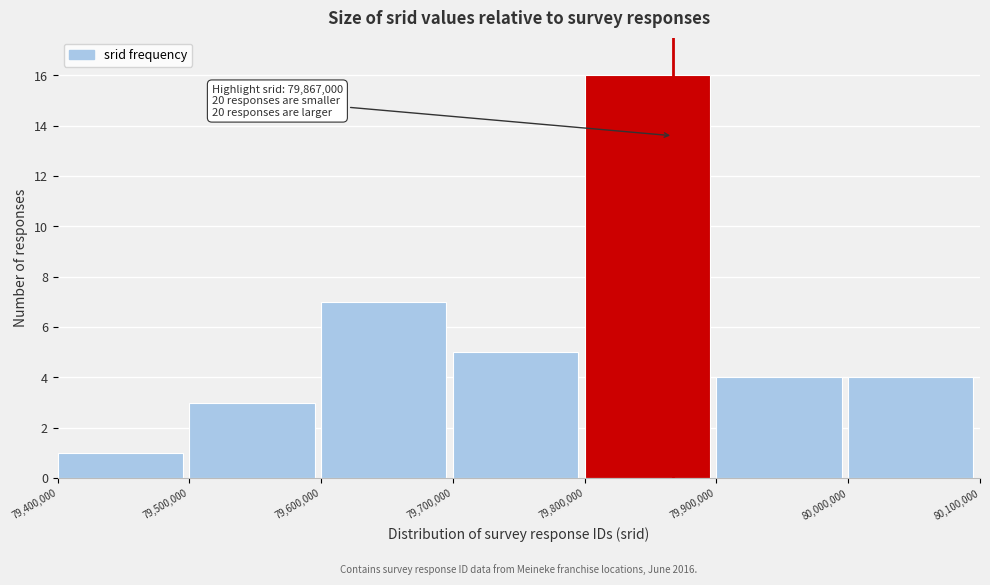

Which range on the x-axis has the tallest bar?

79,800,000 to 79,900,000